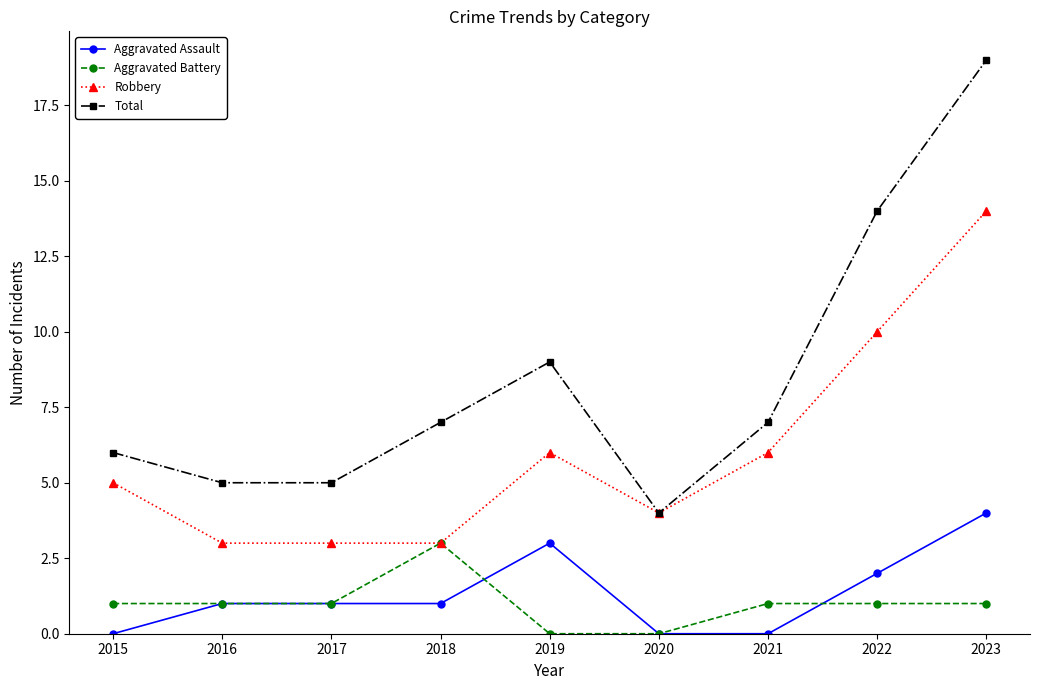

Does the chart display data point markers on the line(s)?

Yes